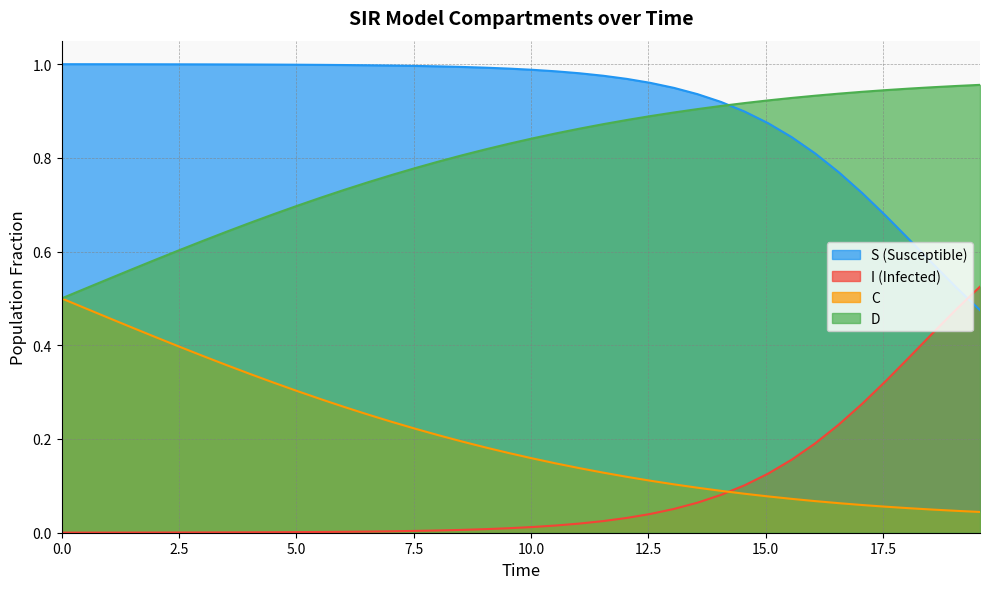

What is the sum of all D values?

31.8